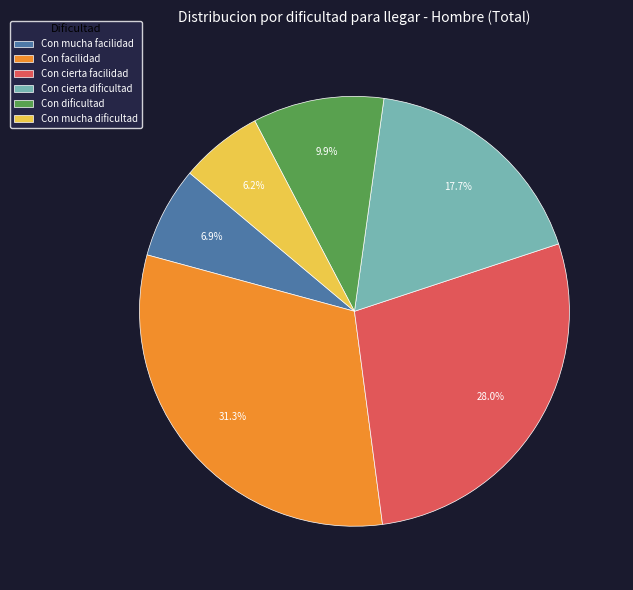

Which category has the biggest portion of the pie?

Con facilidad